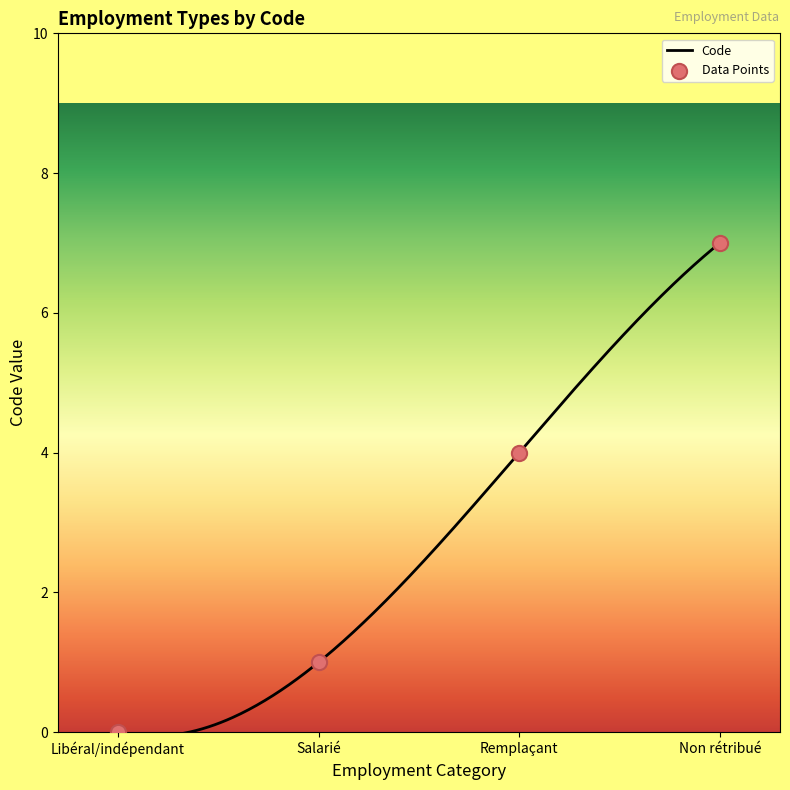

What is the change in value from Salarié to Non rétribué?

+6